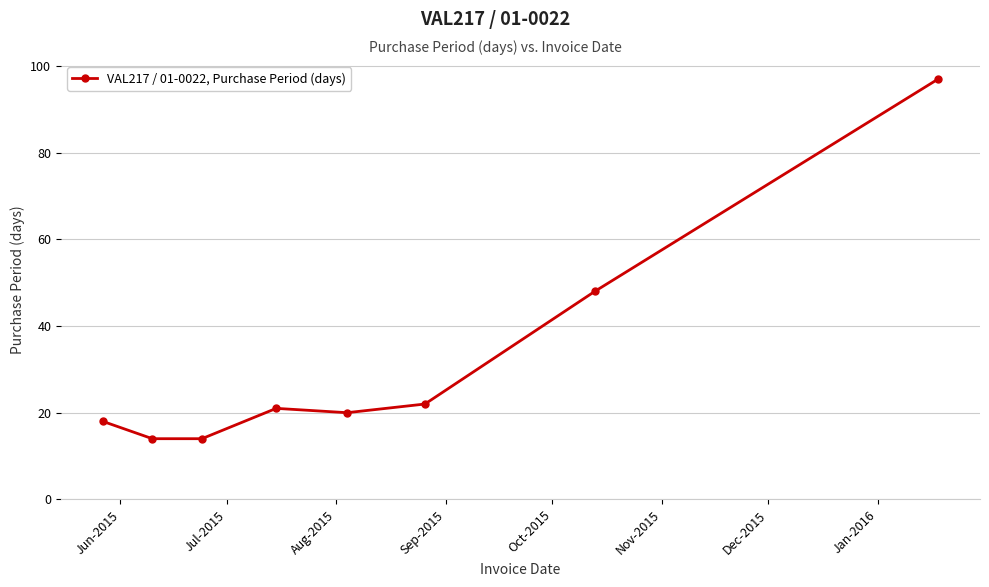

True or false: the data has more than 1 interior local peaks.

False